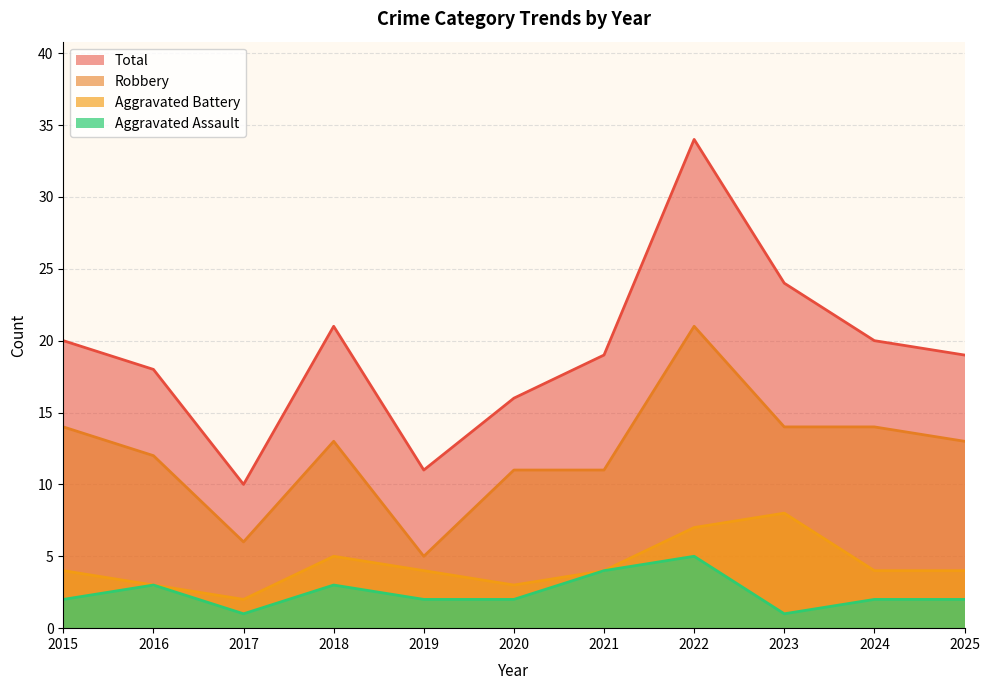

Reading right to left, transcribe all the data shown in this chart.

Aggravated Assault: 2025=2	2024=2	2023=1	2022=5	2021=4	2020=2	2019=2	2018=3	2017=1	2016=3	2015=2
Aggravated Battery: 2025=4	2024=4	2023=8	2022=7	2021=4	2020=3	2019=4	2018=5	2017=2	2016=3	2015=4
Robbery: 2025=13	2024=14	2023=14	2022=21	2021=11	2020=11	2019=5	2018=13	2017=6	2016=12	2015=14
Total: 2025=19	2024=20	2023=24	2022=34	2021=19	2020=16	2019=11	2018=21	2017=10	2016=18	2015=20